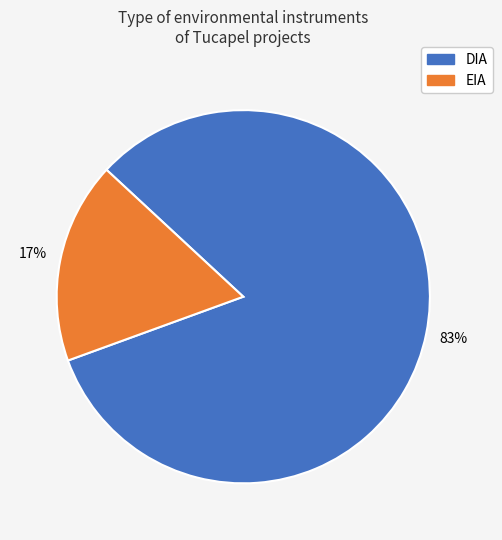

True or false: DIA accounts for 83% of the total.

True